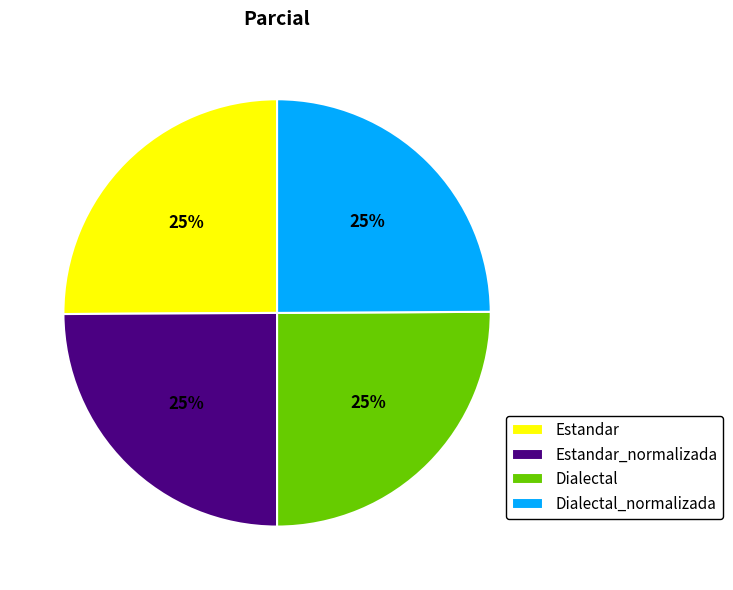

To the nearest percent, what percentage of the pie is Estandar_normalizada?

25%